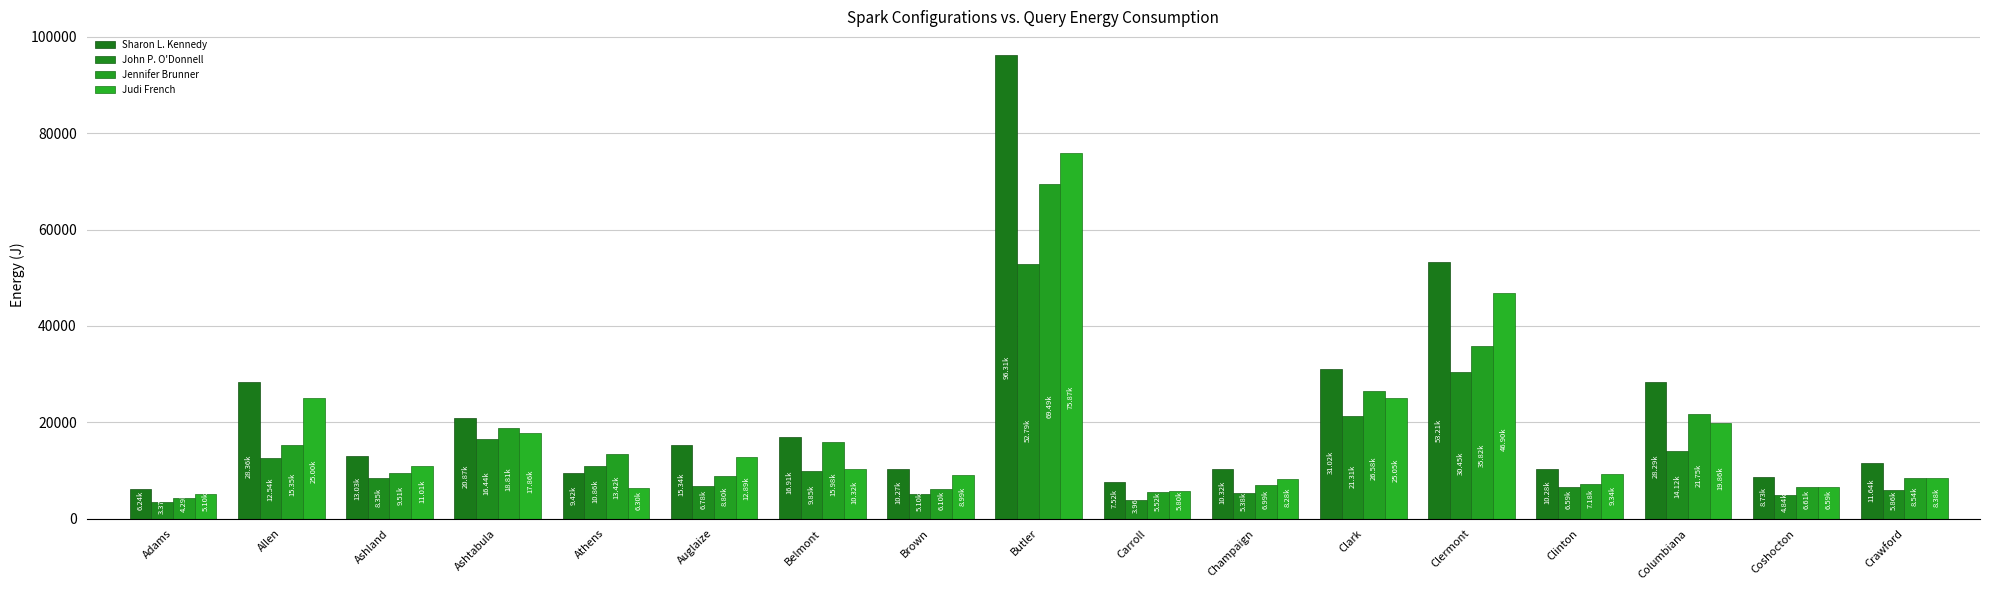

How many data points in Jennifer Brunner are less than 9514?

8